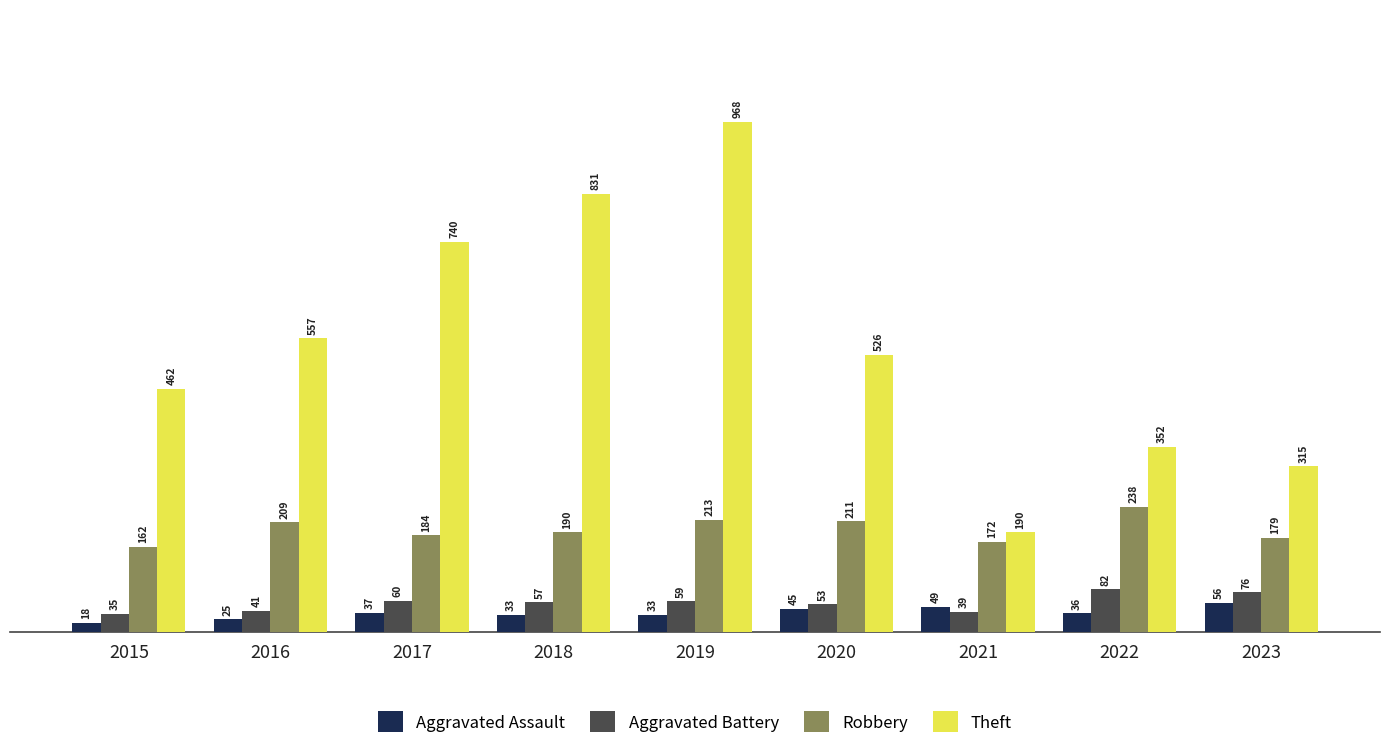

What is the maximum value for Aggravated Battery?

82